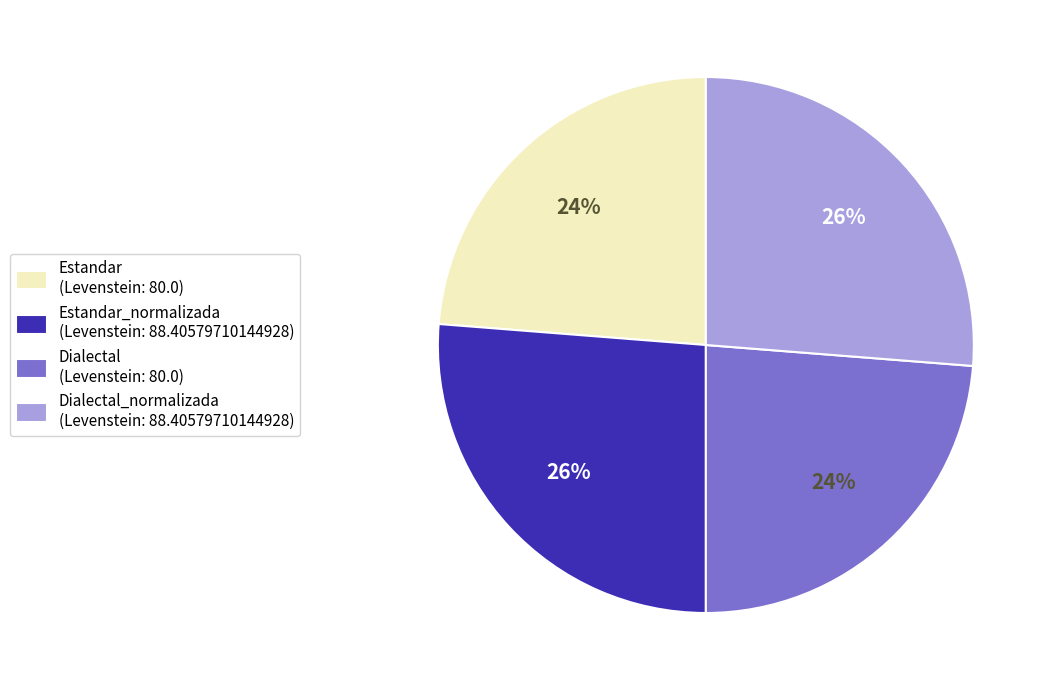

The Dialectal (Levenstein: 80.0) slice represents 24% of the pie. True or false?

True